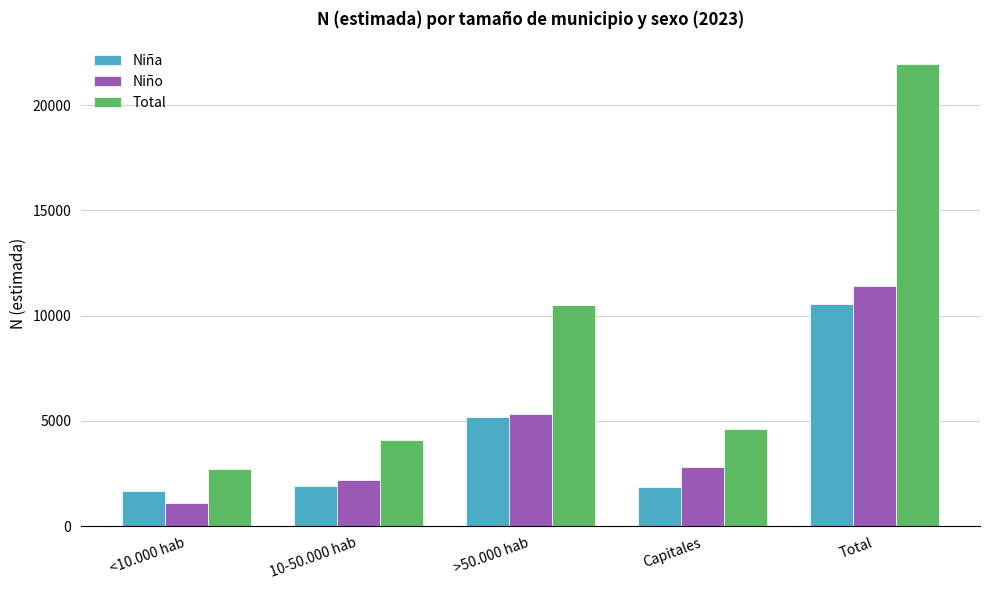

What are all the series names shown in the legend?

Niña, Niño, Total